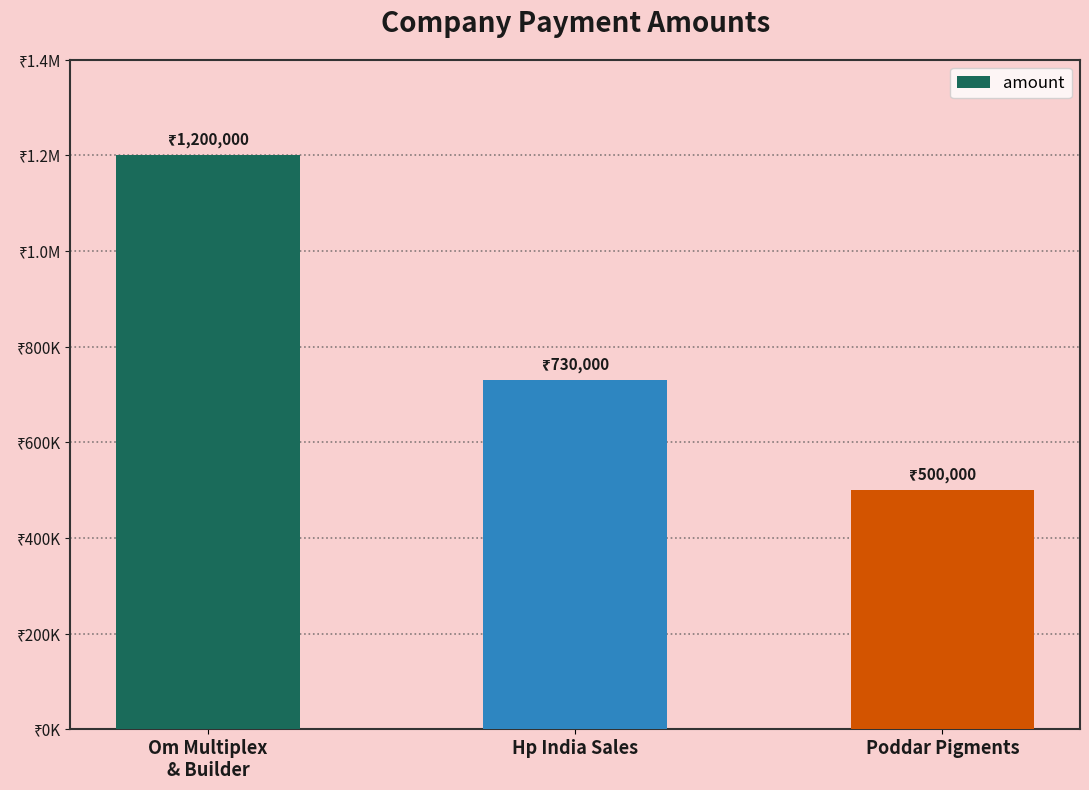

What is the average value?

810000